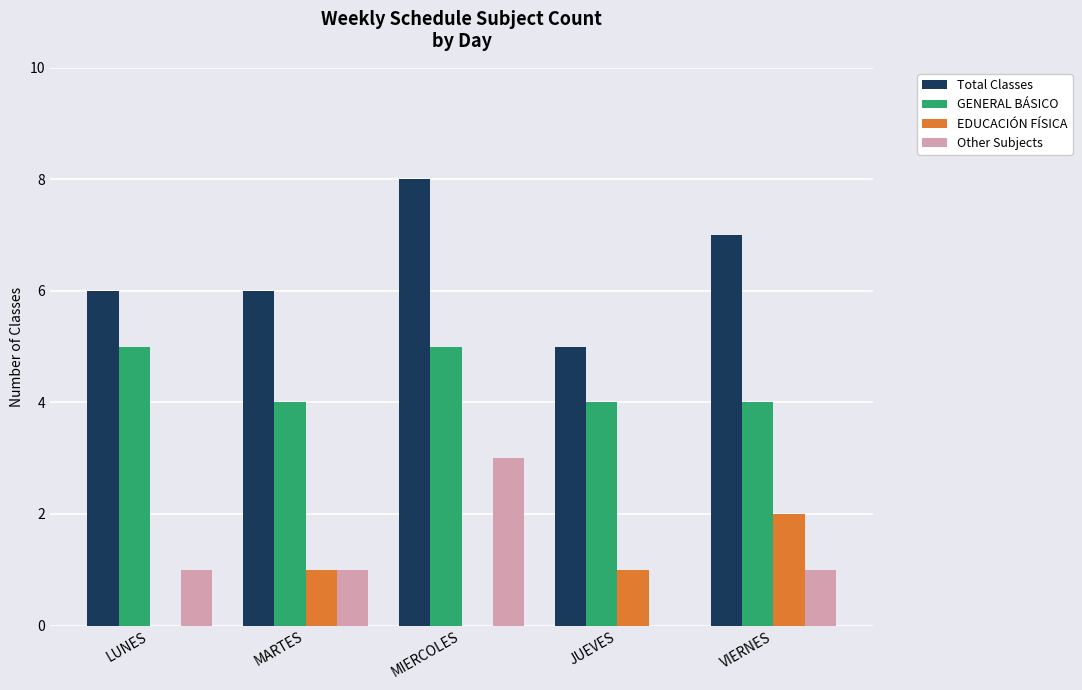

How many series are shown in this chart?

4